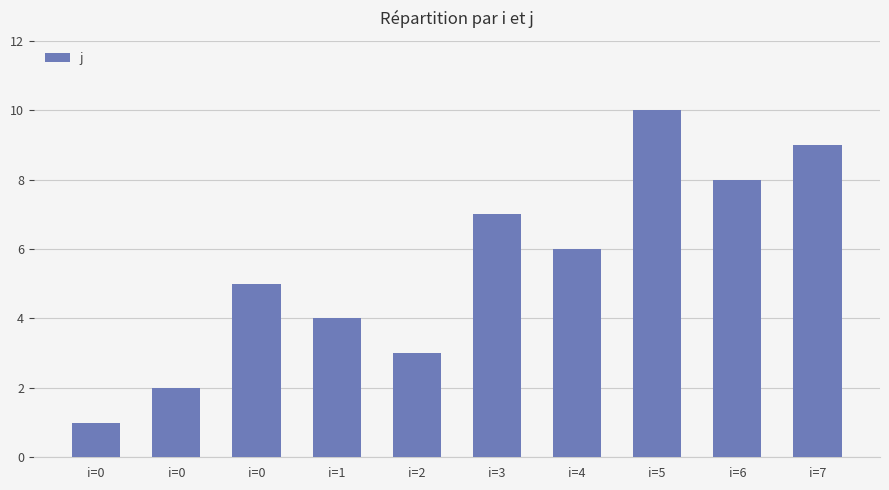

What is the change in value from i=4 to i=7?

+3